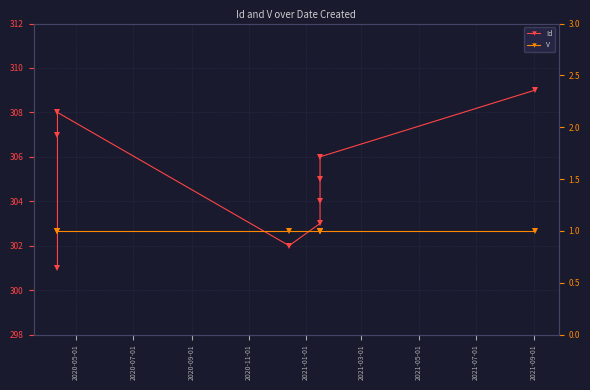

Which series has the largest total across all categories?

Id